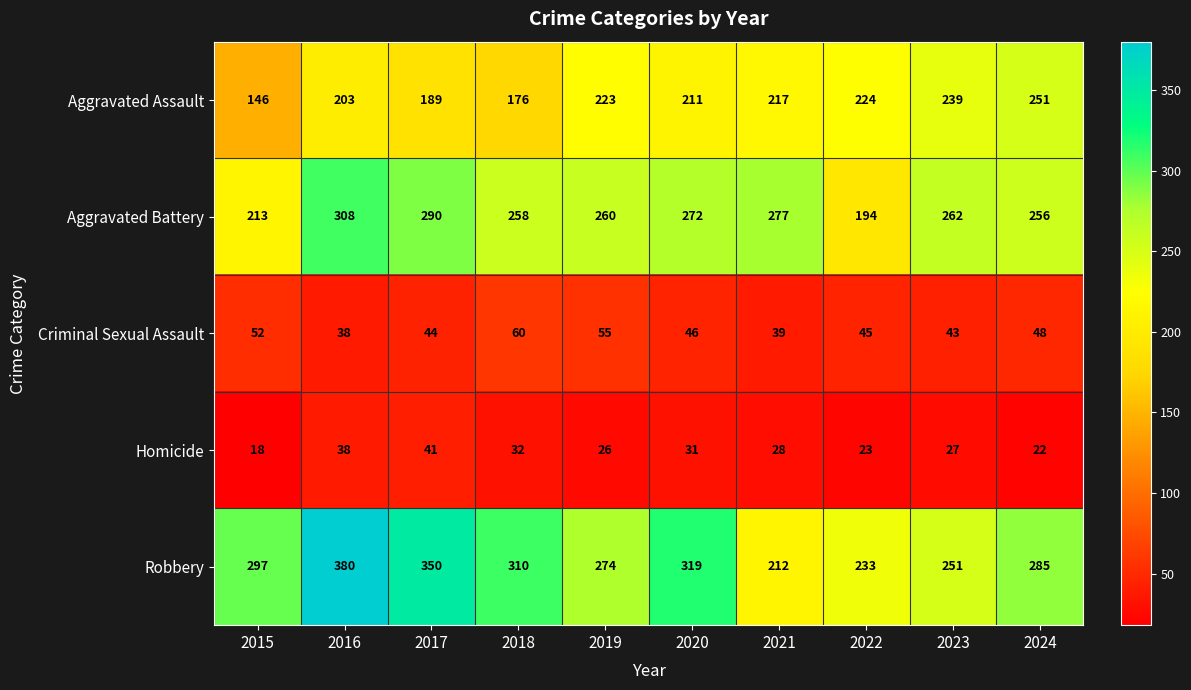

Between 2021 and 2022, which series saw the biggest shift?

Aggravated Battery